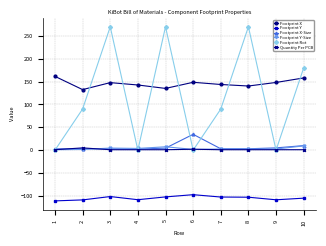

How many values in the Footprint X-Size series exceed 3?

7